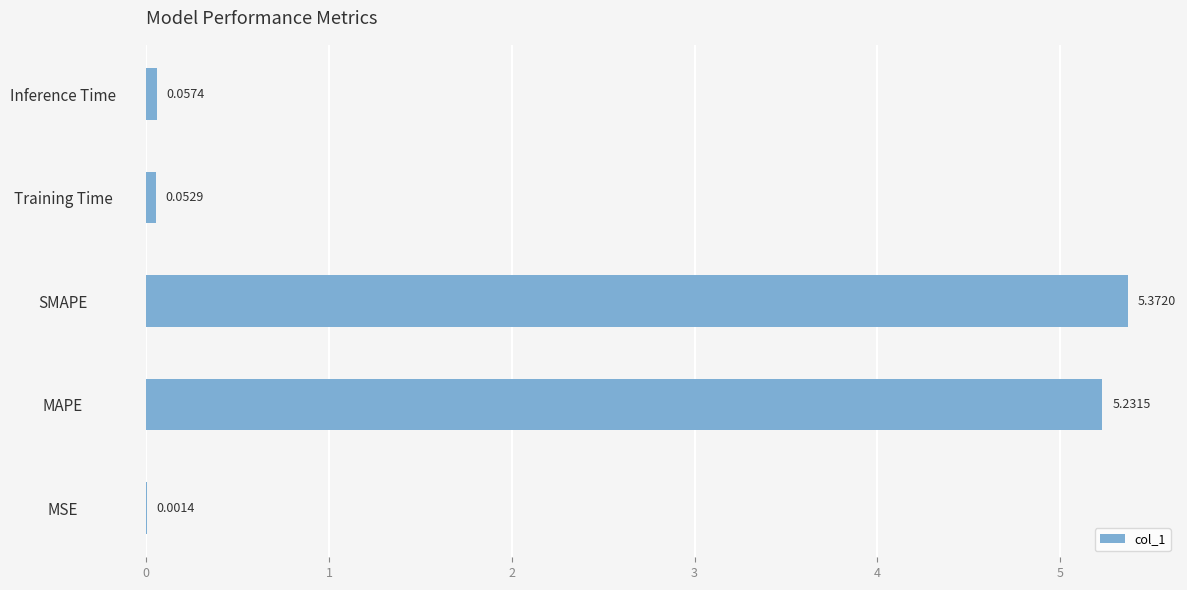

Which label corresponds to the largest value in the chart?

SMAPE